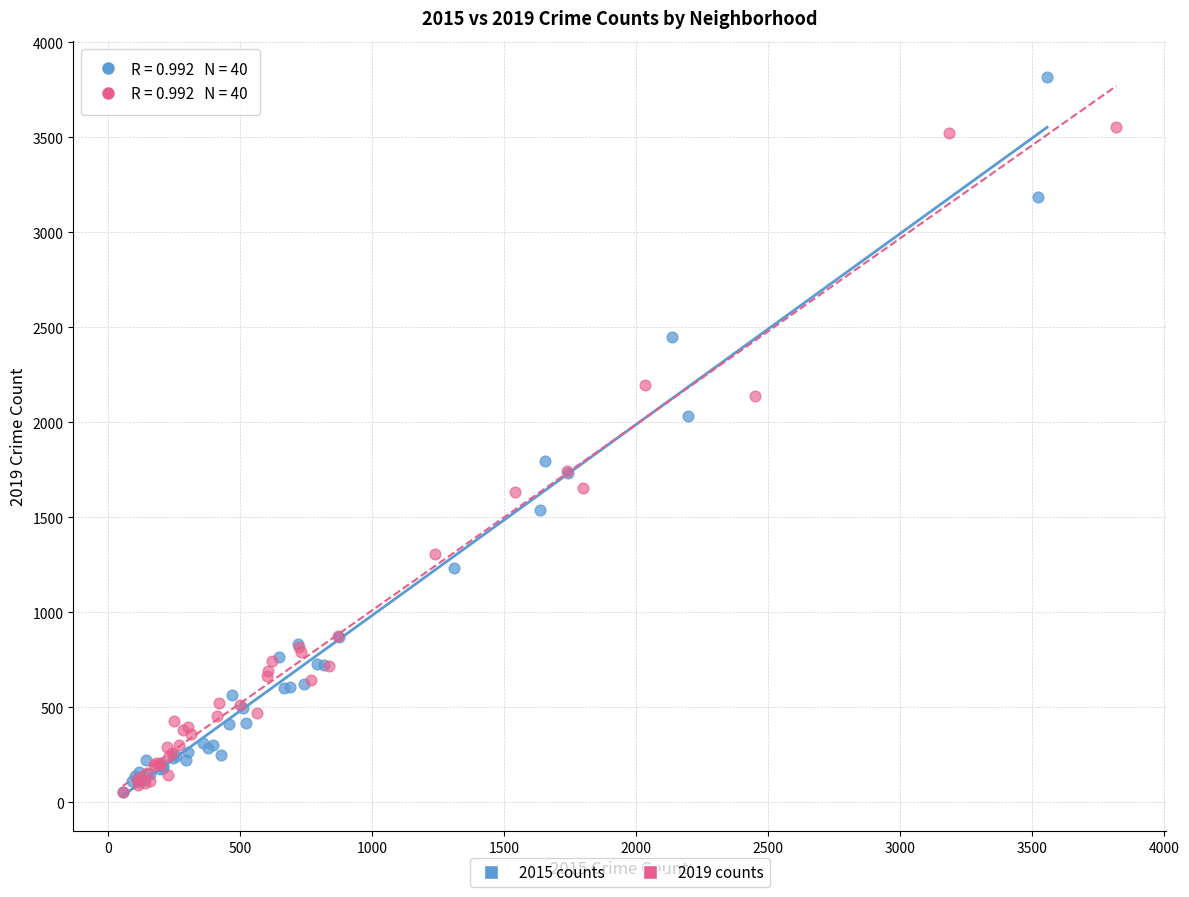

Which series has the largest Y range (max minus min)?

2015 counts